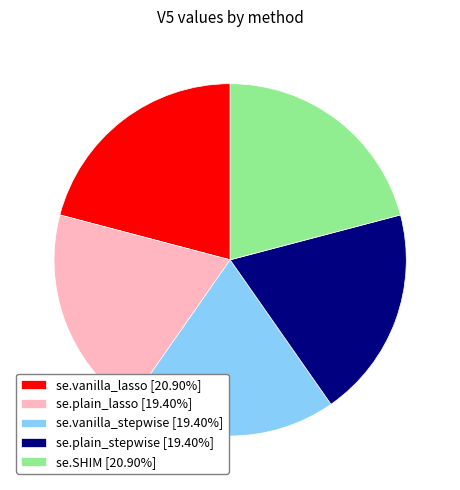

Between se.plain_lasso and se.SHIM, which is larger?

se.SHIM